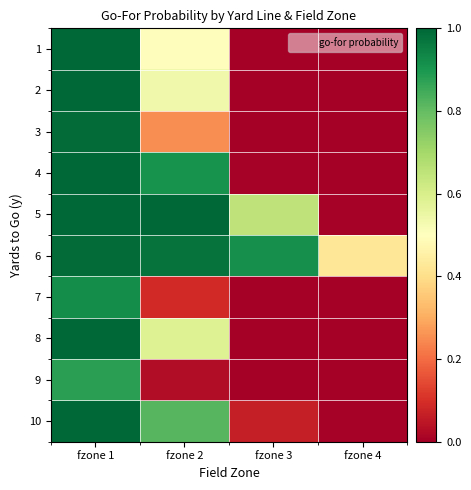

What is the difference between the highest and lowest values at fzone 1?

0.1